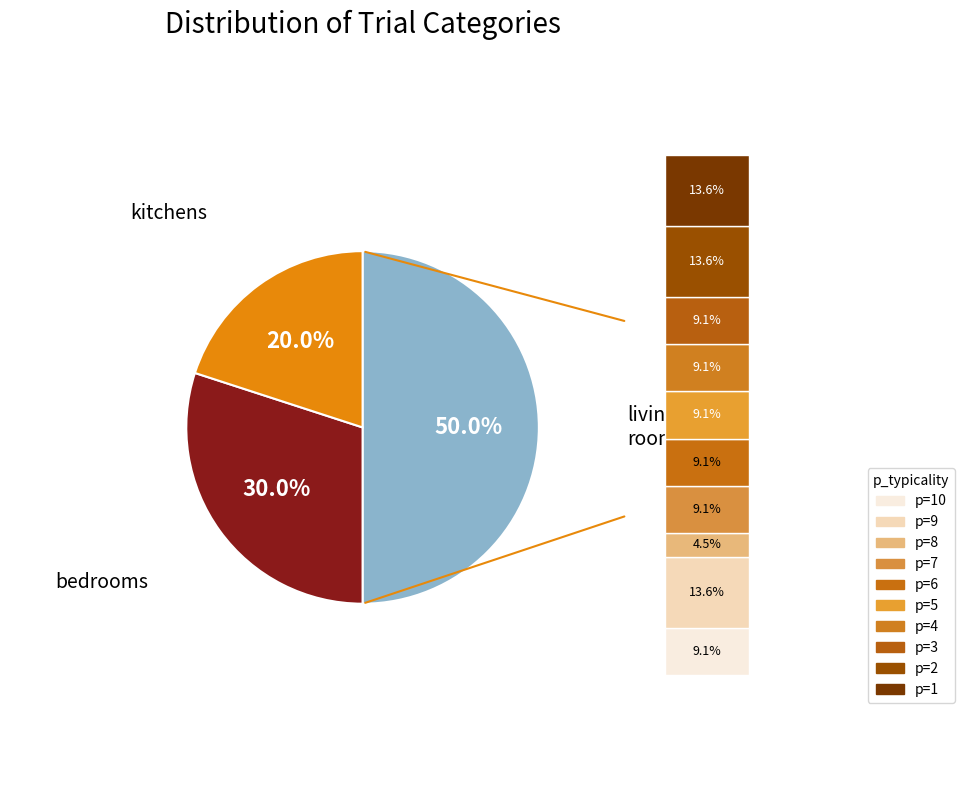

Which slice is the largest?

living_rooms